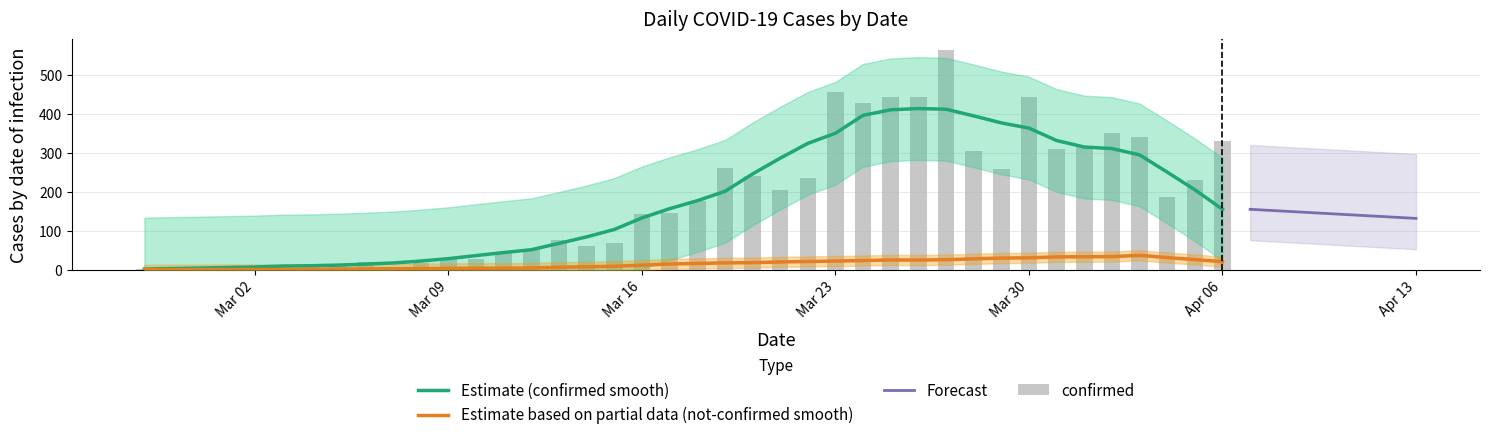

What position from the left is 2020-03-13?

16